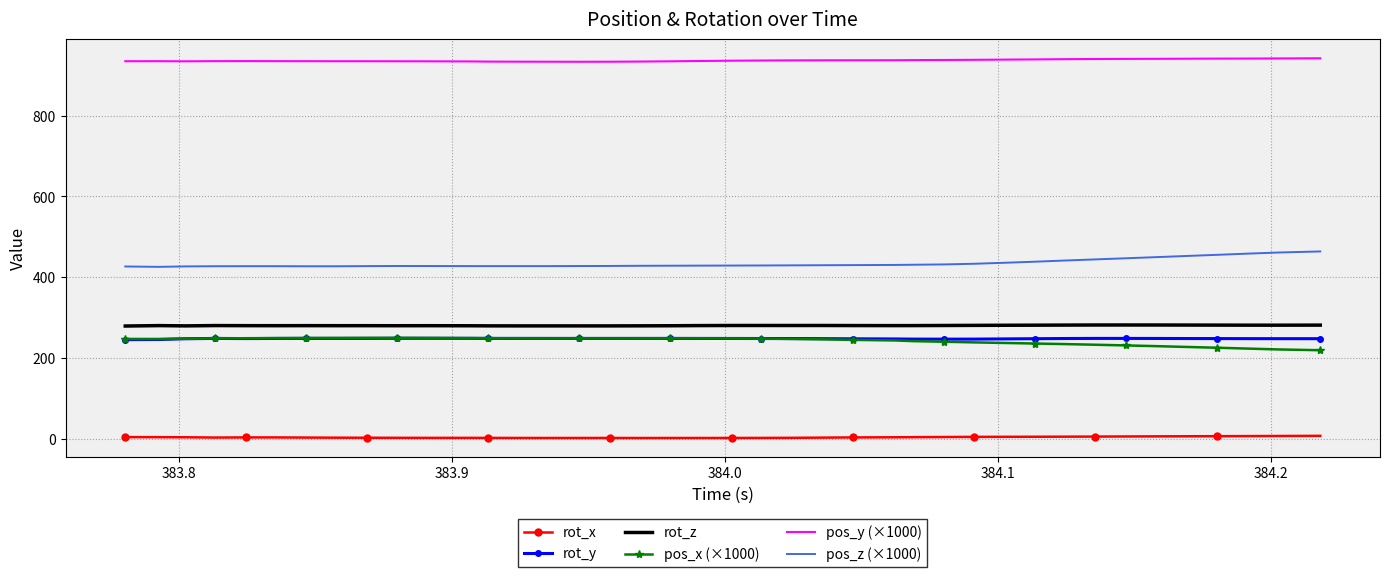

True or false: pos_z (×1000) and rot_x cross at least once.

False